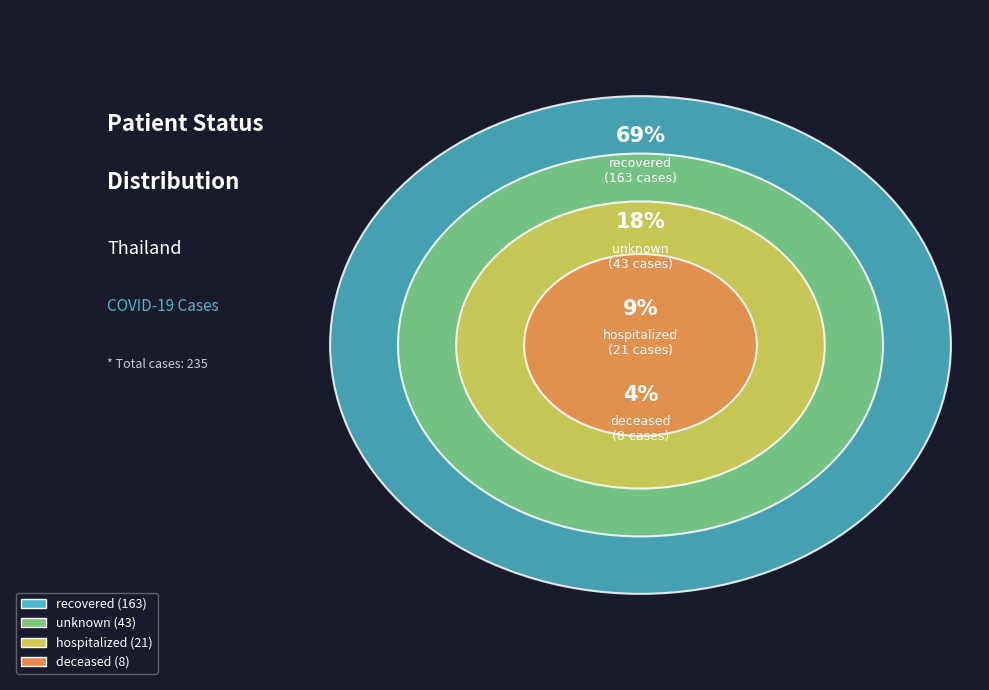

How many slices are in this pie chart?

4